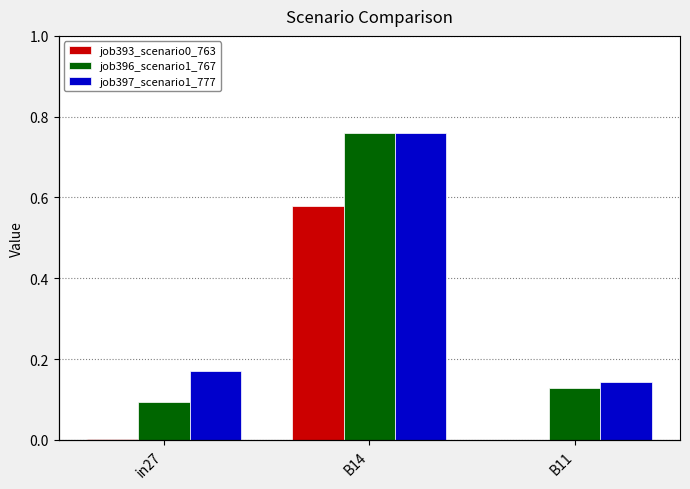

List the labels in order of job393_scenario0_763 value, smallest first.

B11, in27, B14